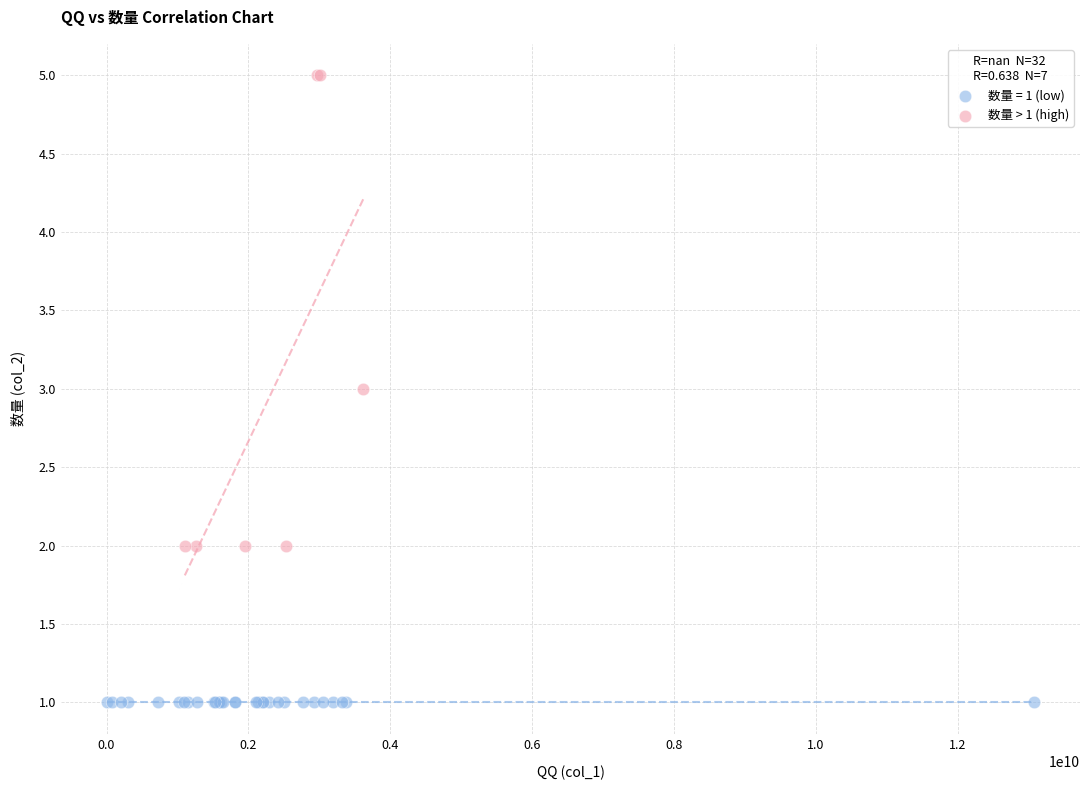

Which series contains the lowest Y value?

数量 = 1 (low)